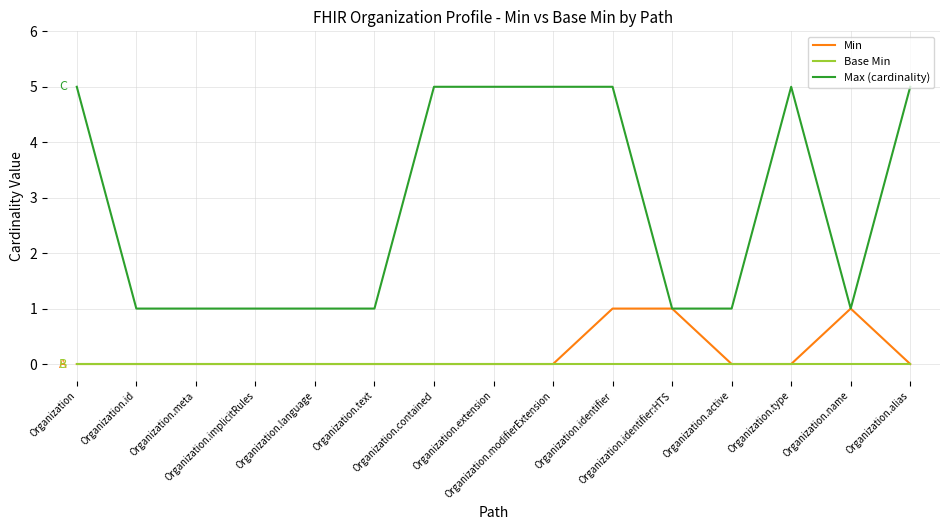

Which series has the largest total across all categories?

Max (cardinality)